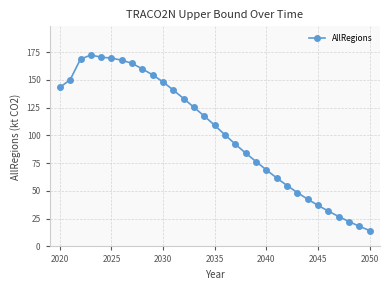

How many lines are shown in the chart?

1